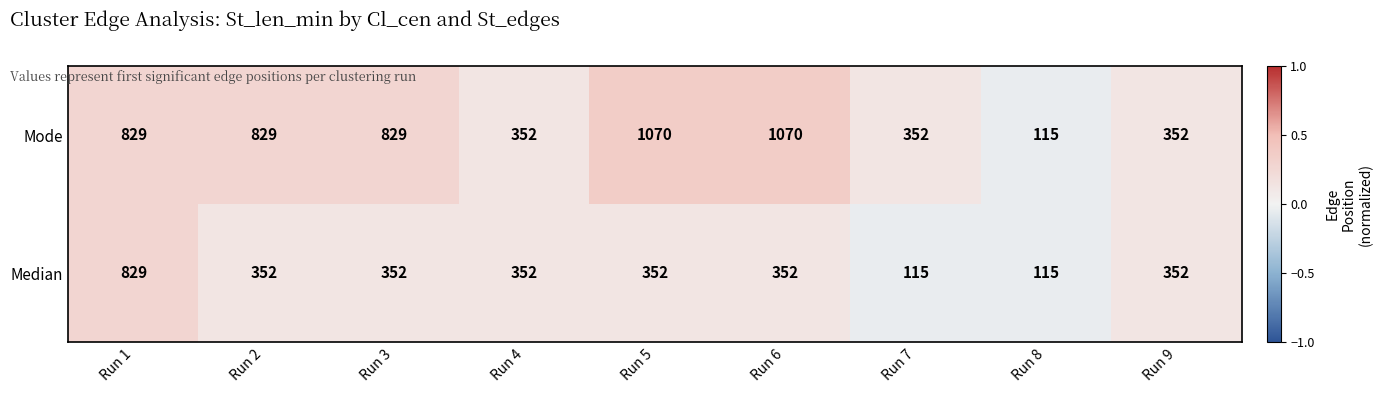

List the series in order of their overall mean, highest first.

Mode, Median